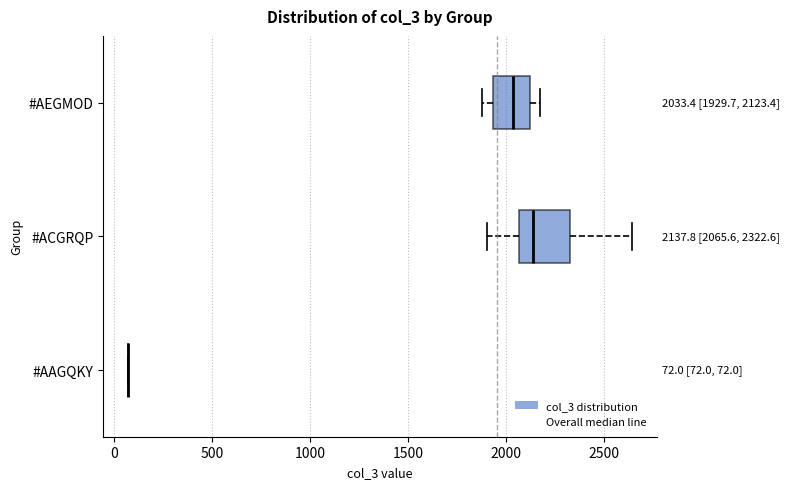

Comparing the boxes themselves (not the whiskers), which one is the widest?

#ACGRQP